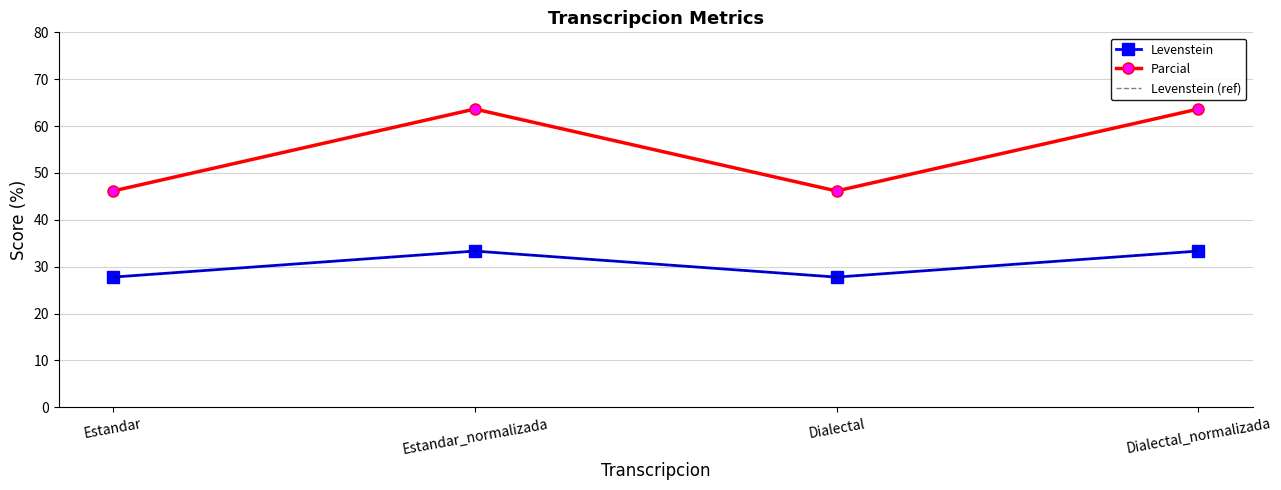

True or false: Parcial has a value of 63.6 at Dialectal_normalizada.

True